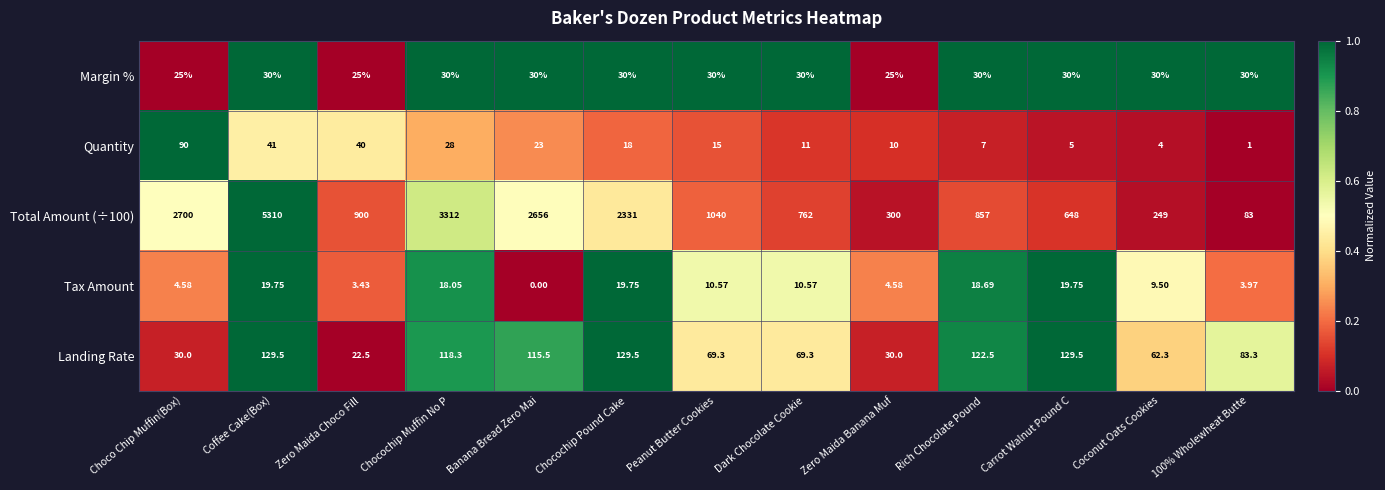

Is the value of Tax Amount at Zero Maida Choco Fill greater than the value of Margin % at Chocochip Pound Cake?

No